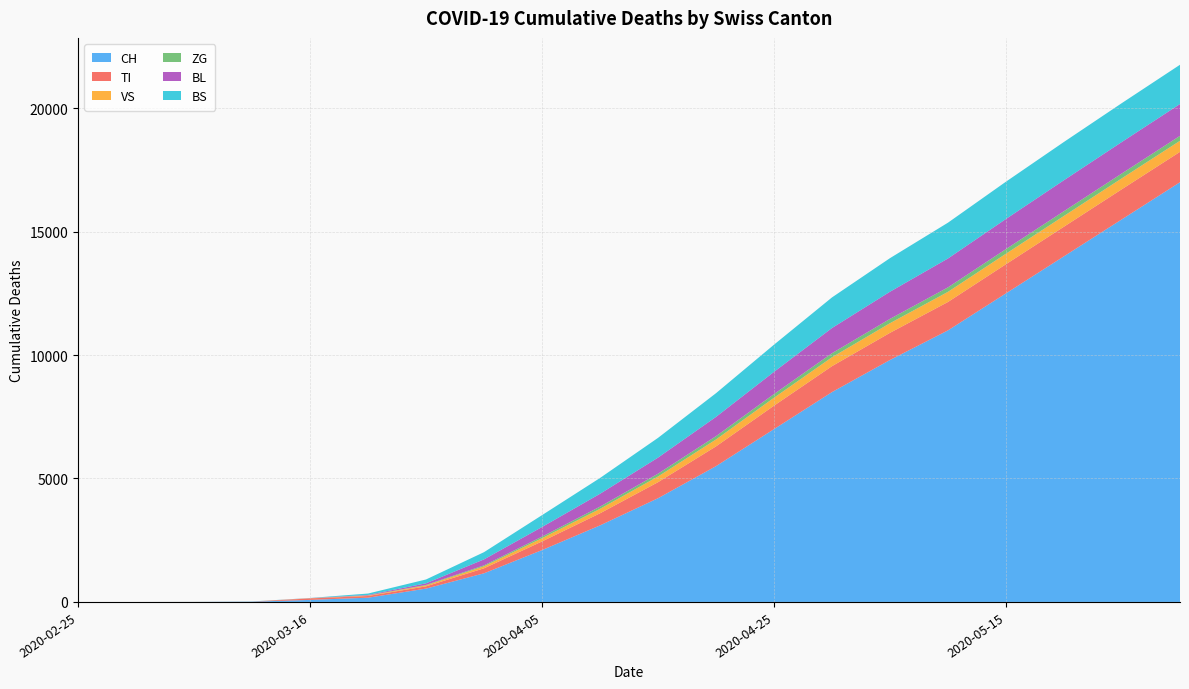

Reading right to left, extract all data points from this chart.

CH: 17000	15500	14000	12500	11000	9800	8500	7000	5500	4200	3100	2100	1160	540	172	82	11	3	0	0
TI: 1230	1220	1200	1180	1150	1100	1050	950	800	650	490	350	202	91	68	61	0	0	0	0
VS: 448	442	435	425	410	390	360	320	280	230	180	130	81	41	17	8	3	2	0	0
ZG: 200	197	193	188	182	175	165	150	135	115	90	65	39	18	5	0	0	0	0	0
BL: 1290	1275	1255	1220	1170	1100	1020	900	780	650	520	390	242	65	21	5	2	0	0	0
BS: 1590	1575	1550	1510	1450	1360	1240	1100	960	800	640	480	292	155	57	4	4	0	0	0